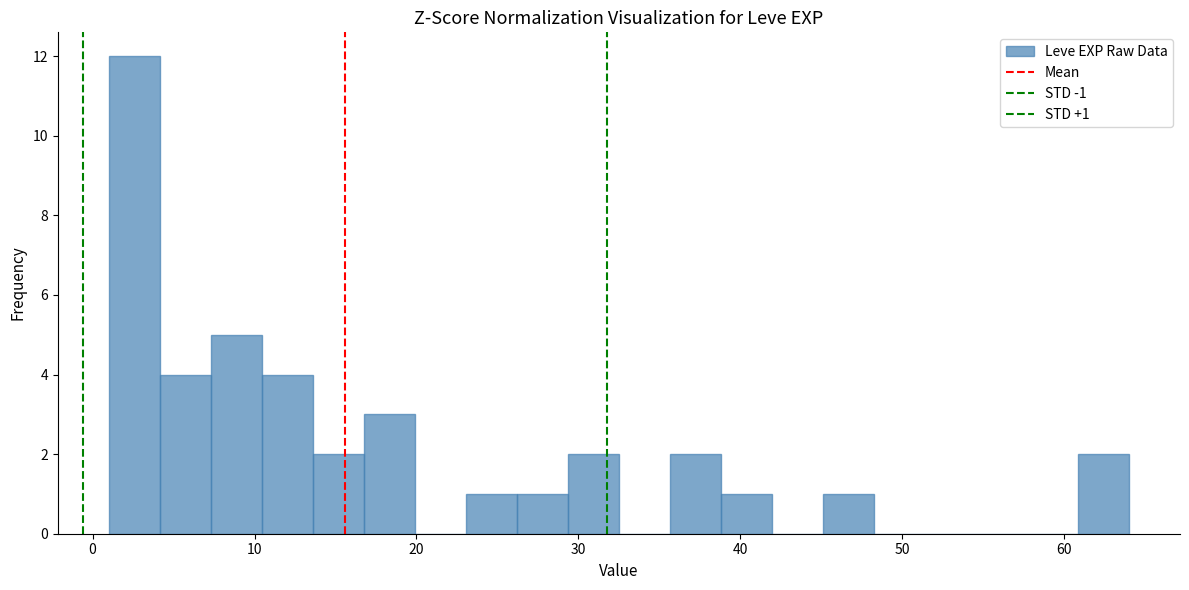

Read against the x-axis, roughly where is the centre of the tallest bar?

3